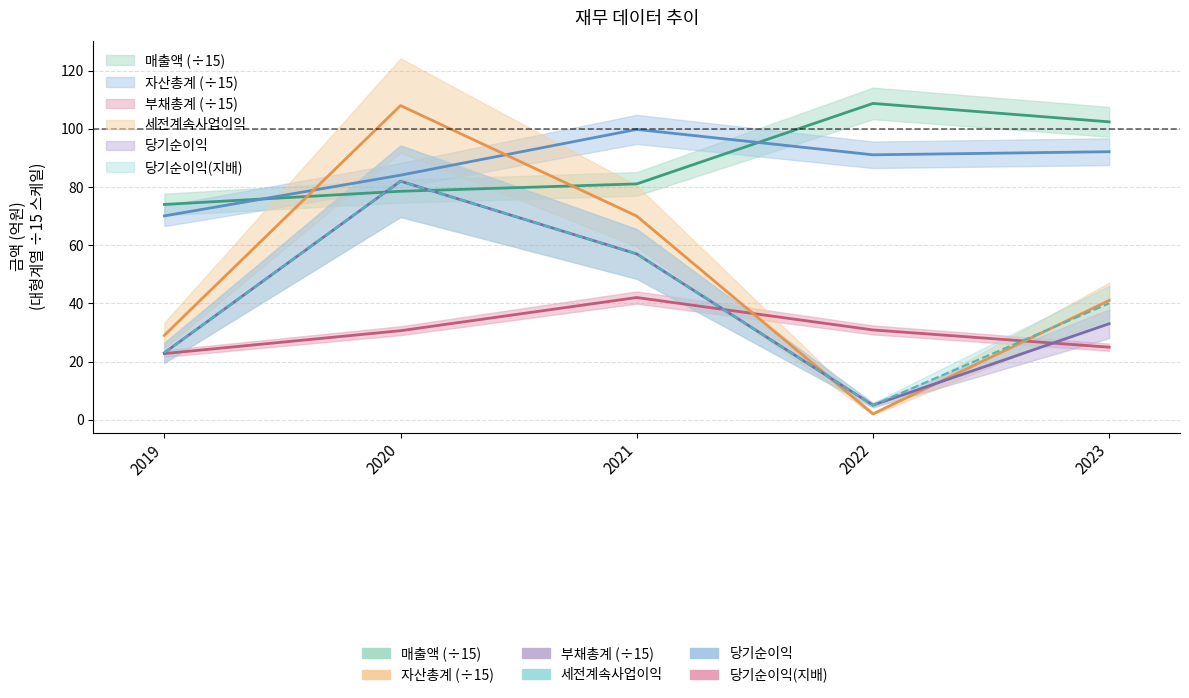

At which category does 자산총계 reach its first local valley?

2022